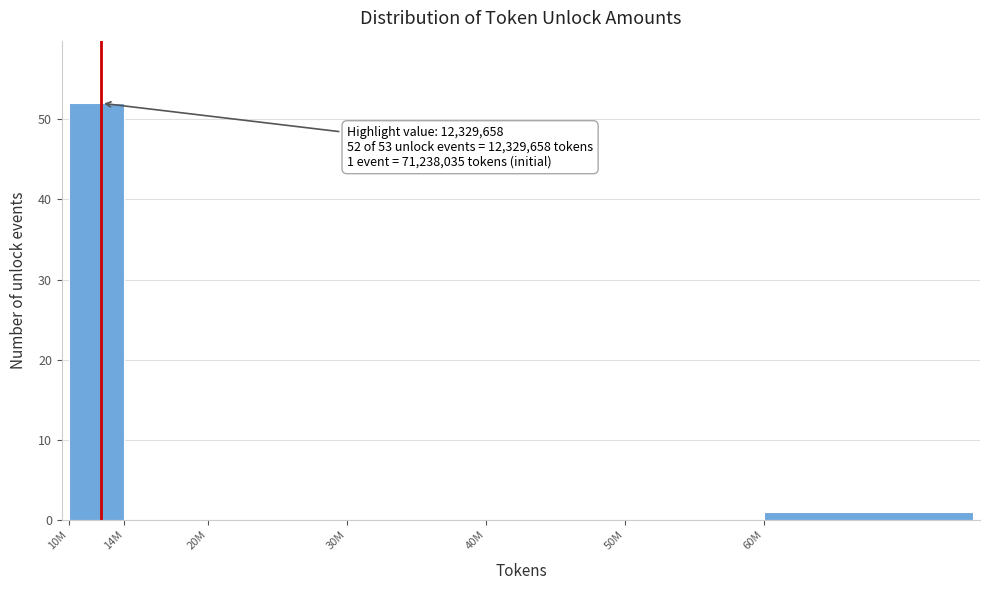

Reading right to left, extract all data points from this chart.

60M=1	50M=0	40M=0	30M=0	20M=0	14M=0	10M=52